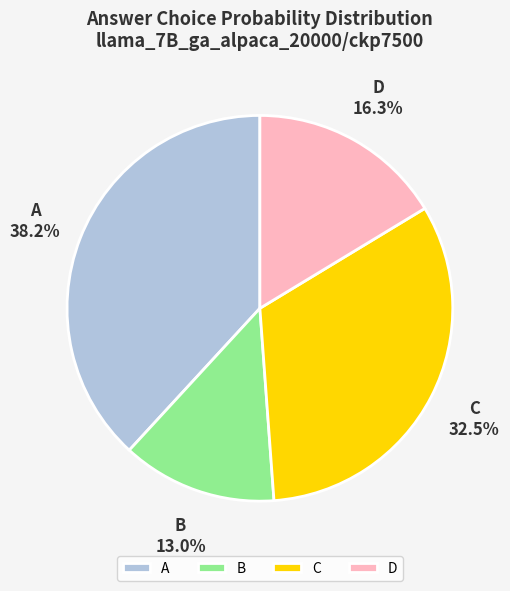

Rank the categories by value from highest to lowest.

A, C, D, B